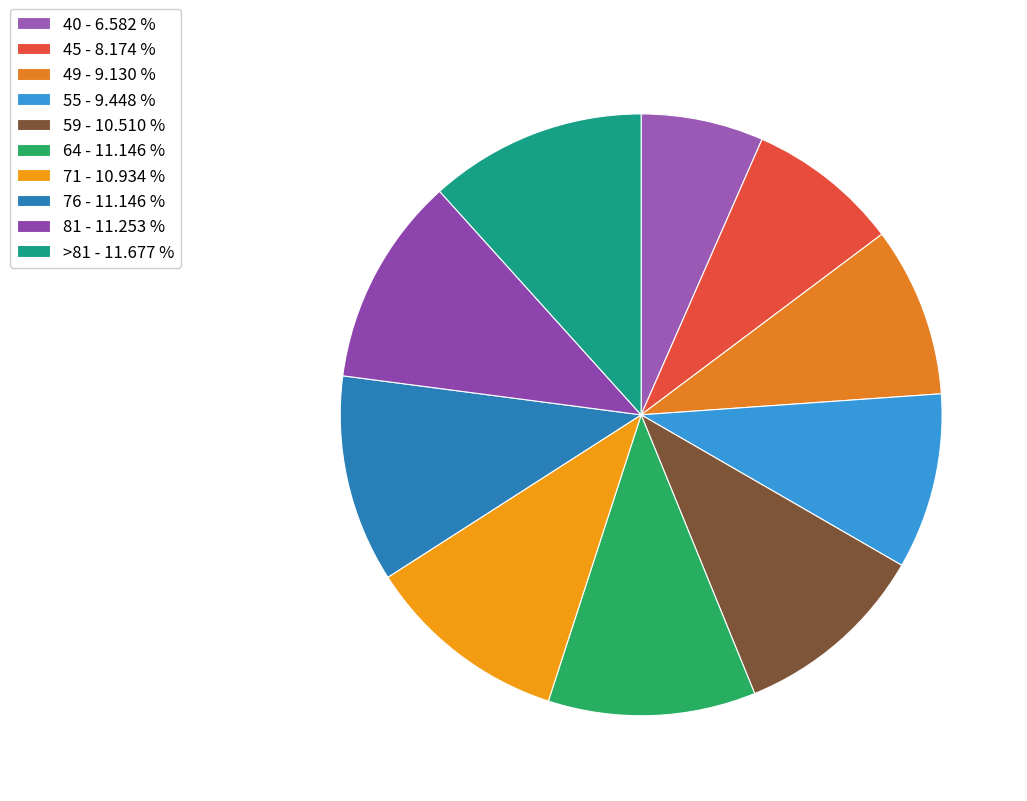

Count the number of slices in the pie.

10